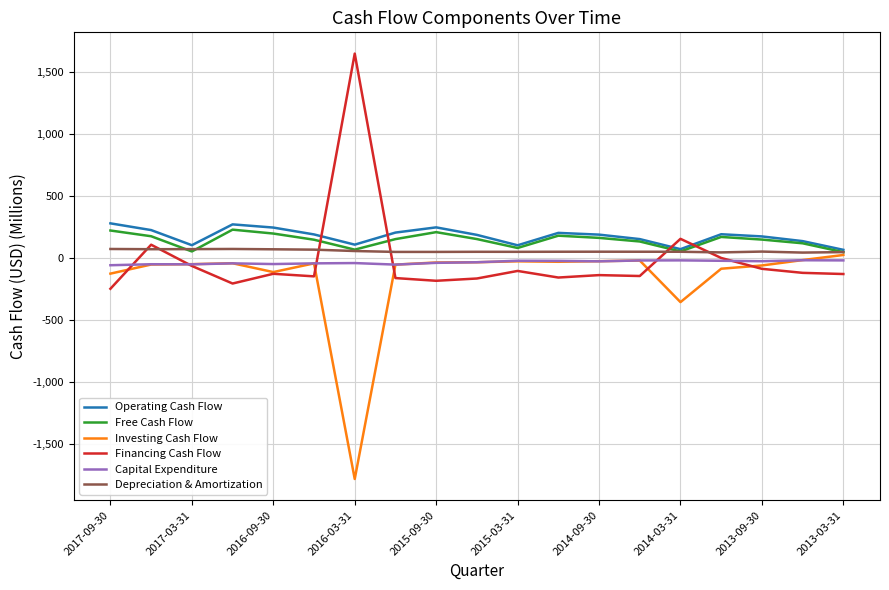

What is the lowest value of the Investing Cash Flow series?

-1778.8